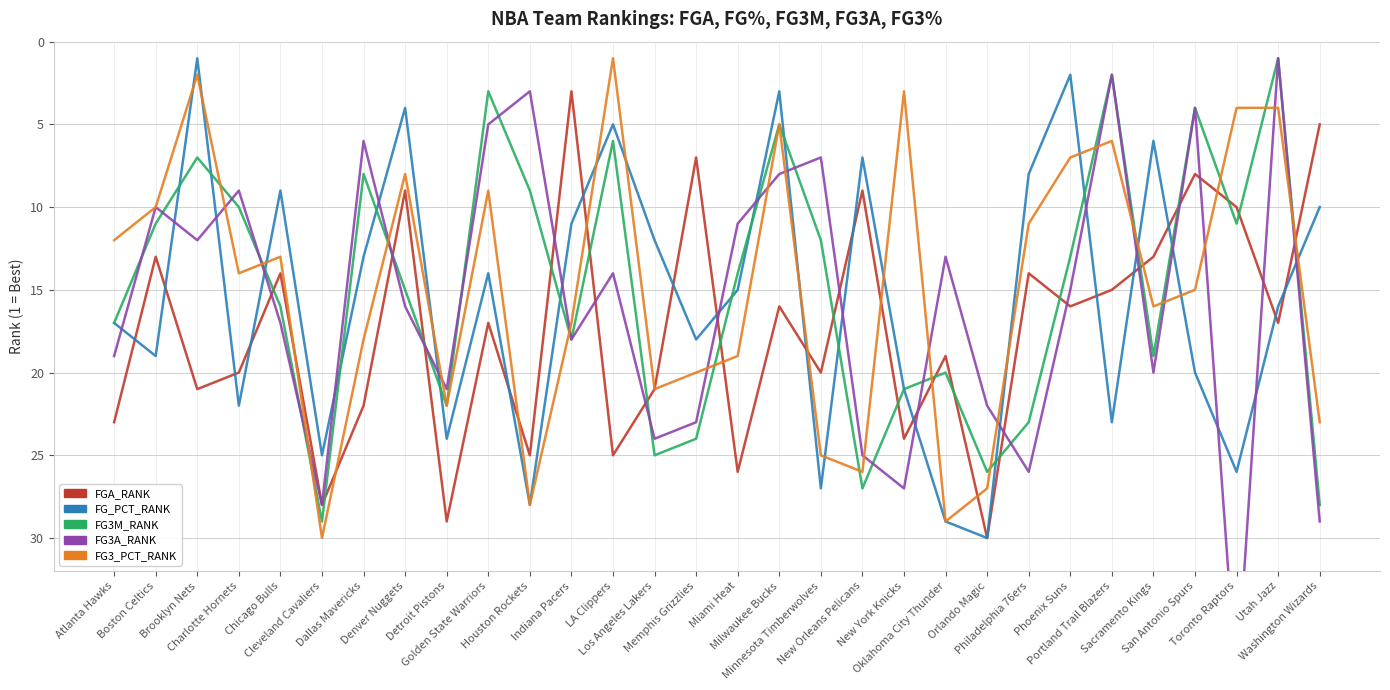

Reading right to left, transcribe all the data shown in this chart.

FGA_RANK: 5	17	10	8	13	15	16	14	30	19	24	9	20	16	26	7	21	25	3	25	17	29	9	22	28	14	20	21	13	23
FG_PCT_RANK: 10	16	26	20	6	23	2	8	30	29	21	7	27	3	15	18	12	5	11	28	14	24	4	13	25	9	22	1	19	17
FG3M_RANK: 28	1	11	4	19	2	13	23	26	20	21	27	12	5	14	24	25	6	18	9	3	22	15	8	29	16	10	7	11	17
FG3A_RANK: 29	1	39	4	20	2	15	26	22	13	27	25	7	8	11	23	24	14	18	3	5	21	16	6	28	17	9	12	10	19
FG3_PCT_RANK: 23	4	4	15	16	6	7	11	27	29	3	26	25	5	19	20	21	1	17	28	9	22	8	18	30	13	14	2	10	12